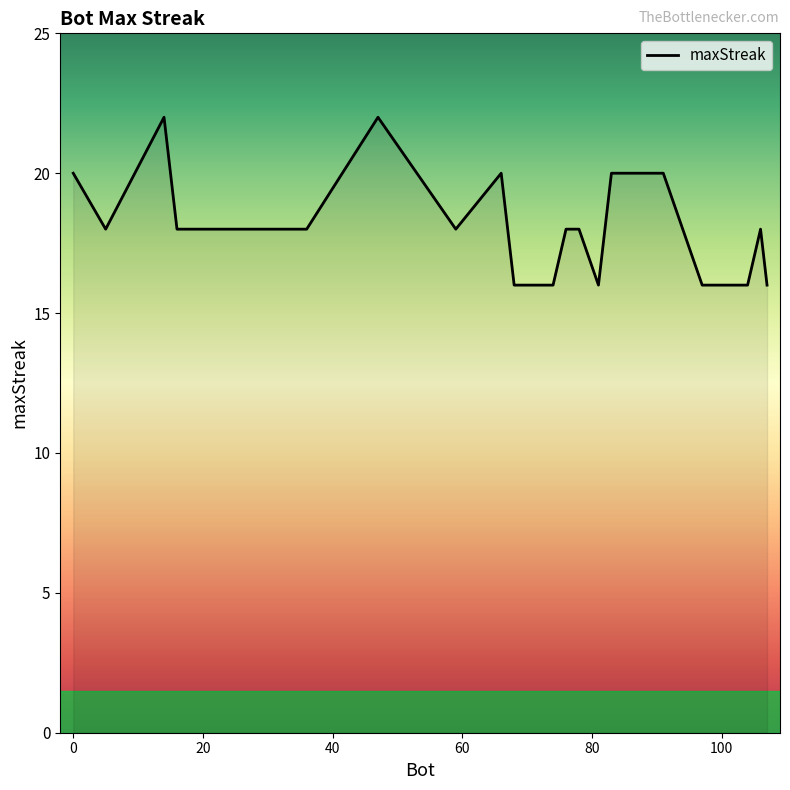

What is the maximum value shown in the chart?

22